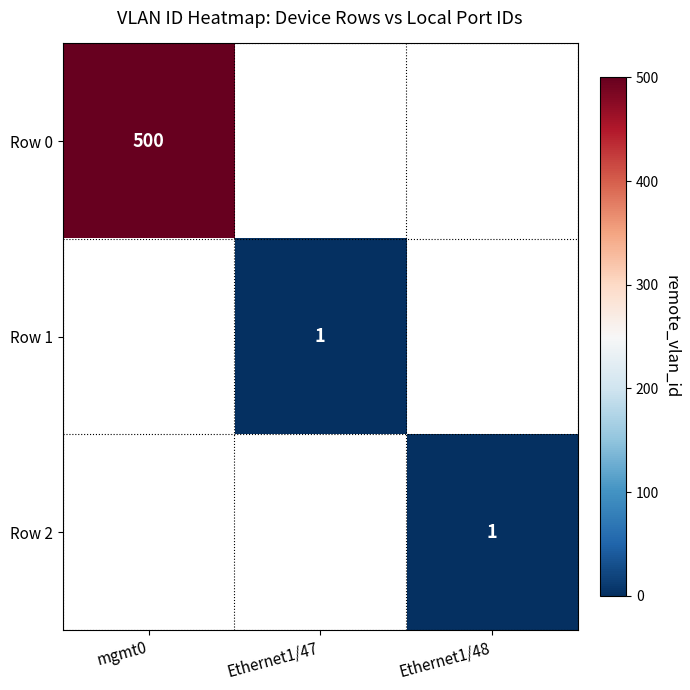

The value of Row 0 at mgmt0 is 500. True or false?

True